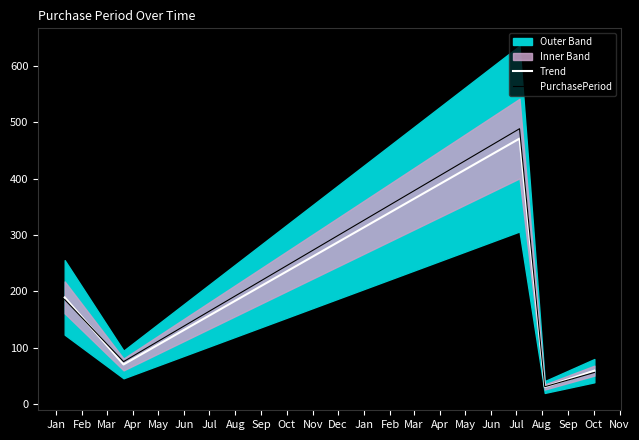

What is the lowest value of the PurchasePeriod series?

30.5